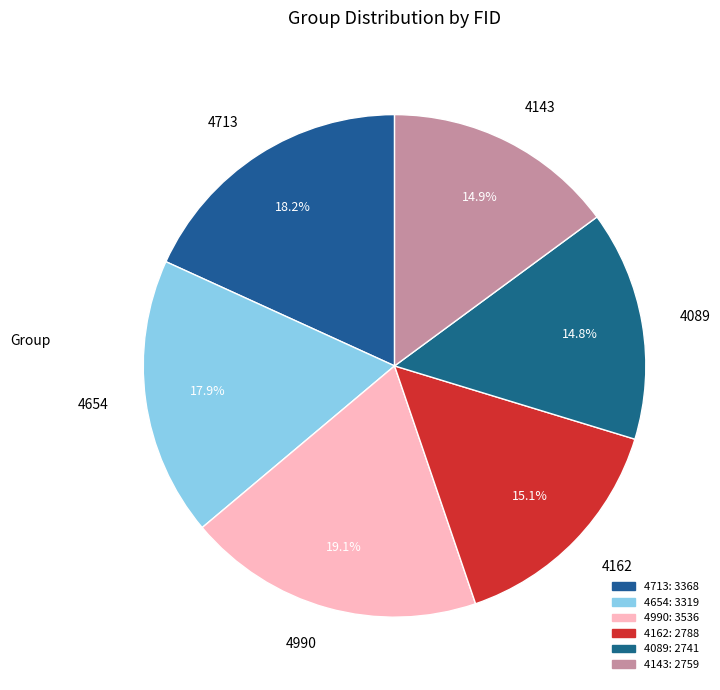

Does 4990 represent more than half of the total?

No